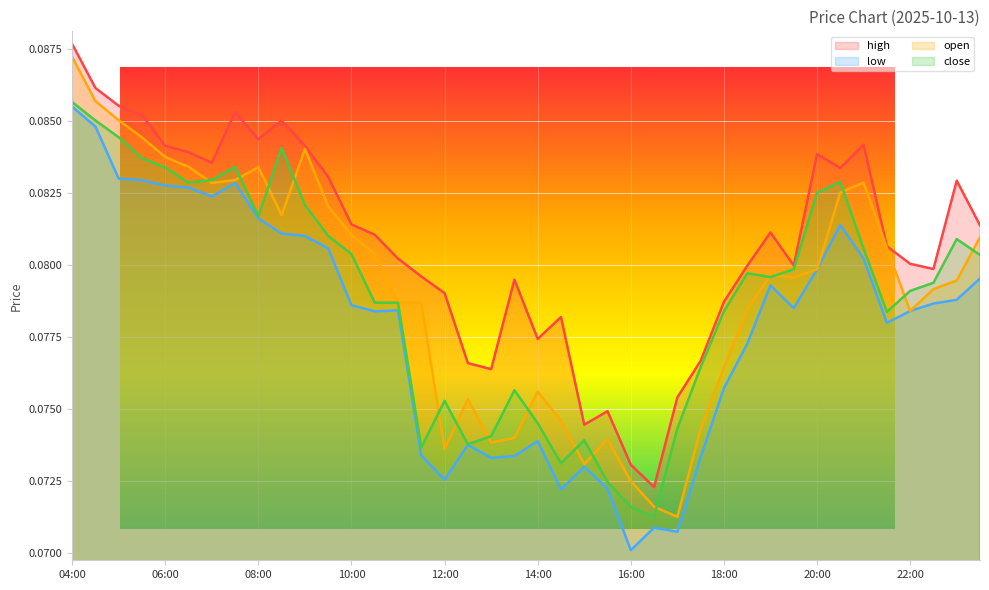

What is the value of the high point at the 29th from the left?

0.1